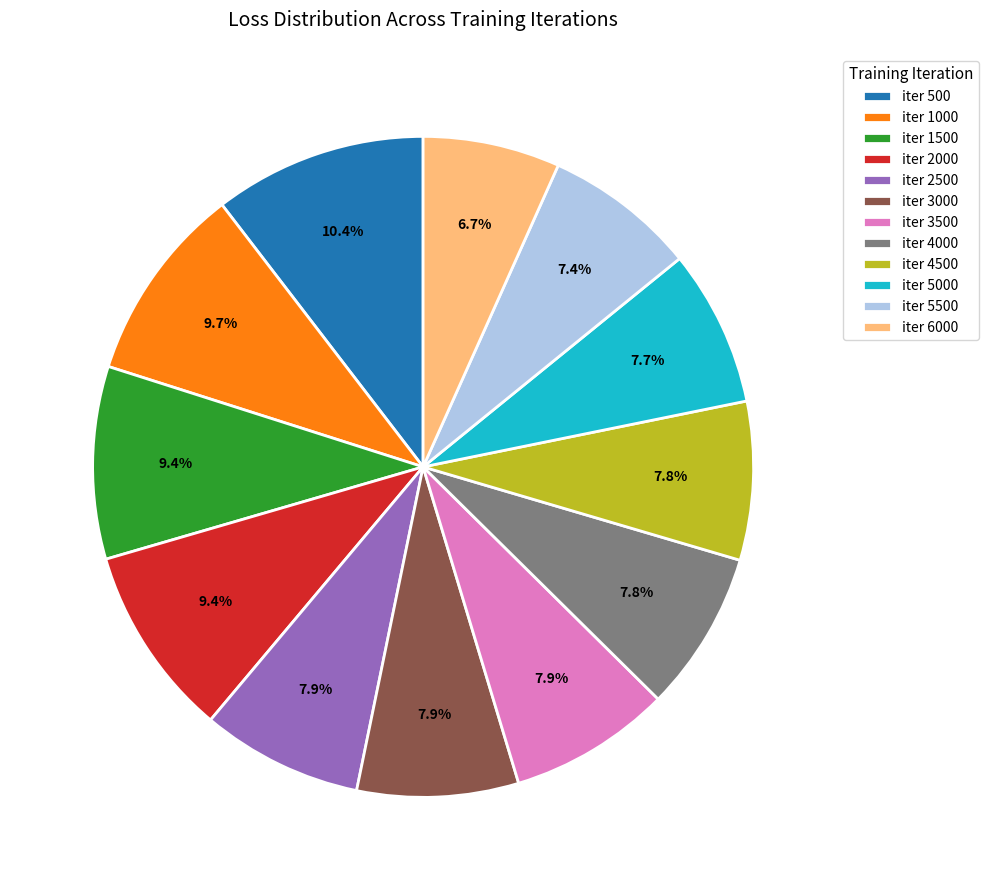

Does any single category account for the majority?

No